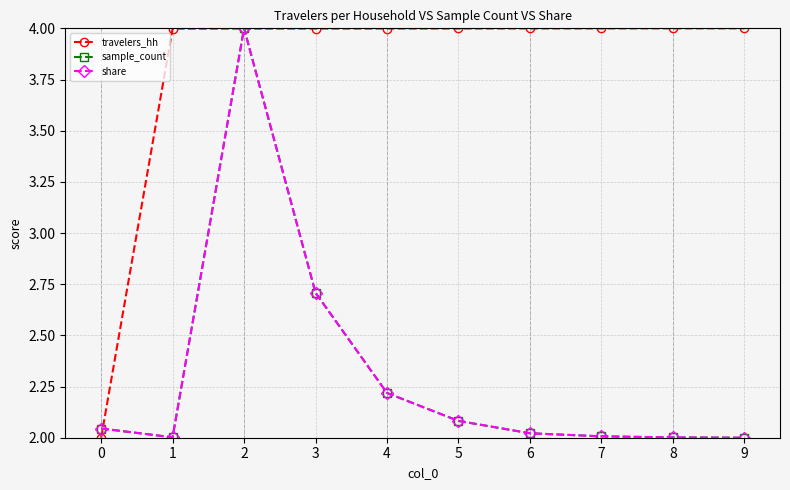

Does the chart have visible grid lines?

Yes